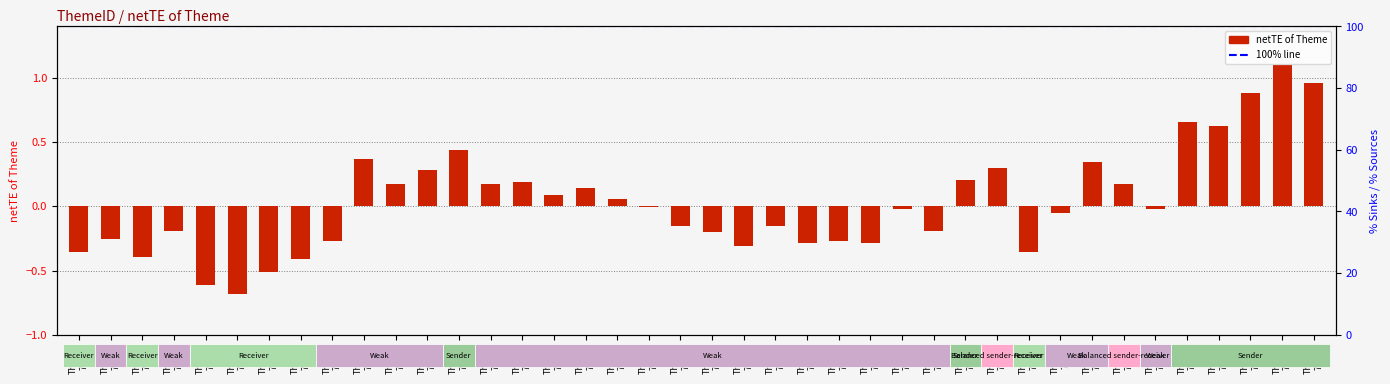

Which has a higher value, Theme
7152 or Theme
7137?

Theme
7137